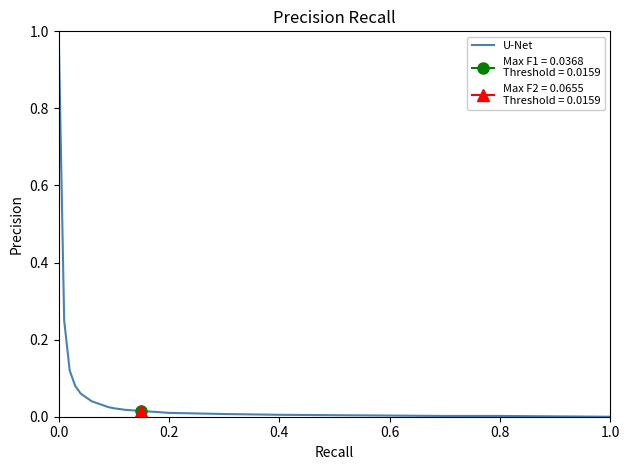

The value of U-Net at 0.2 is 0.0. True or false?

True